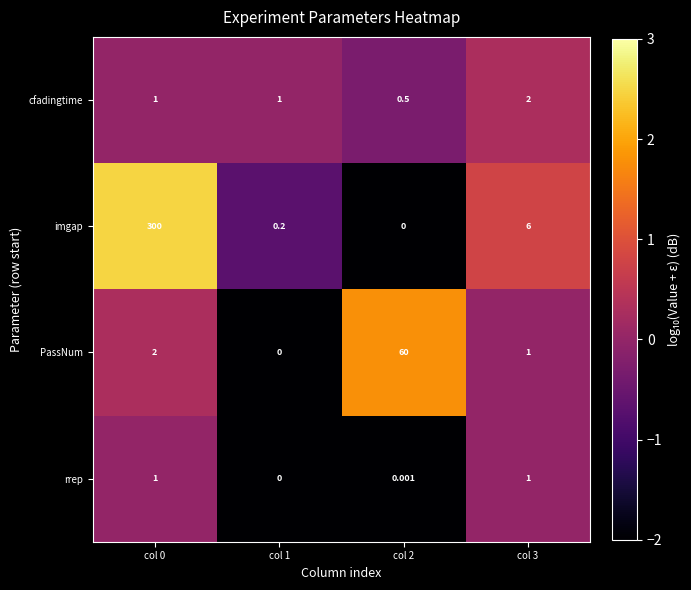

How many categories are shown in the chart?

4